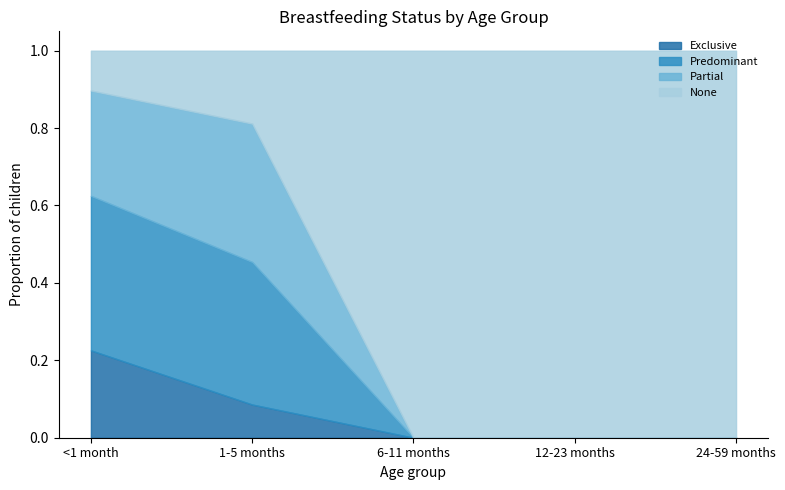

What is the maximum value shown in the chart?

1.0